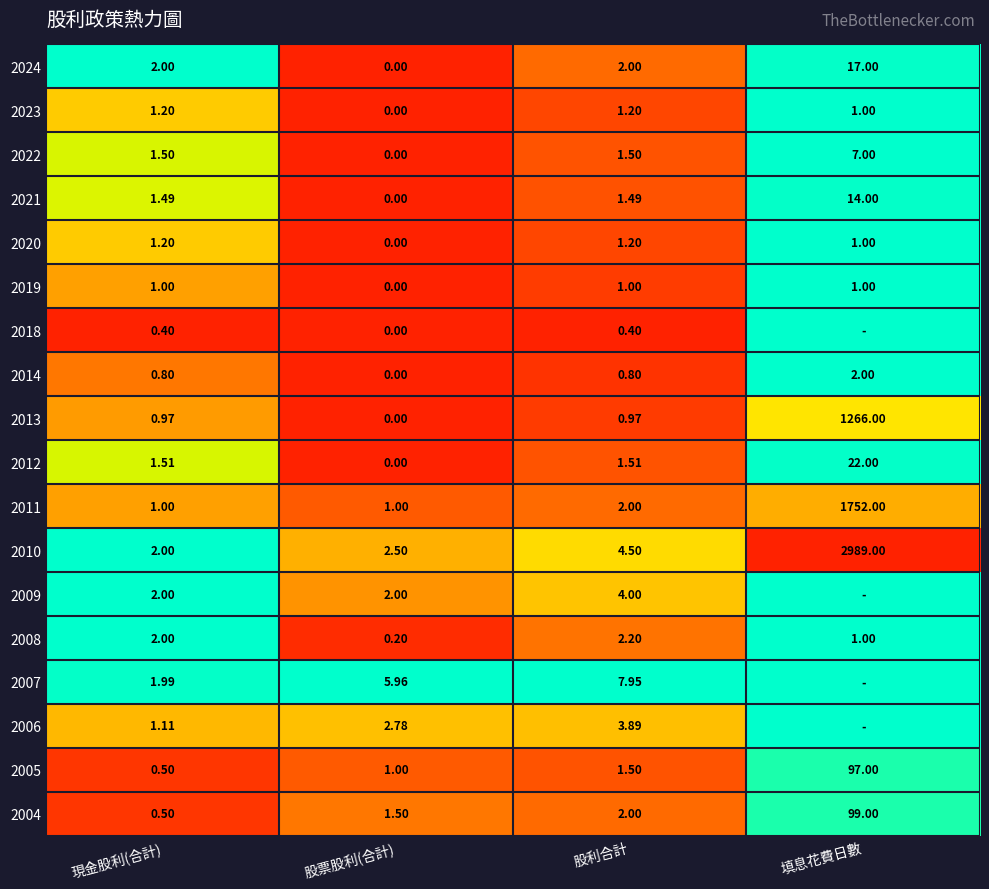

List the labels in order of 2004 value, smallest first.

現金股利(合計), 股票股利(合計), 股利合計, 填息花費日數